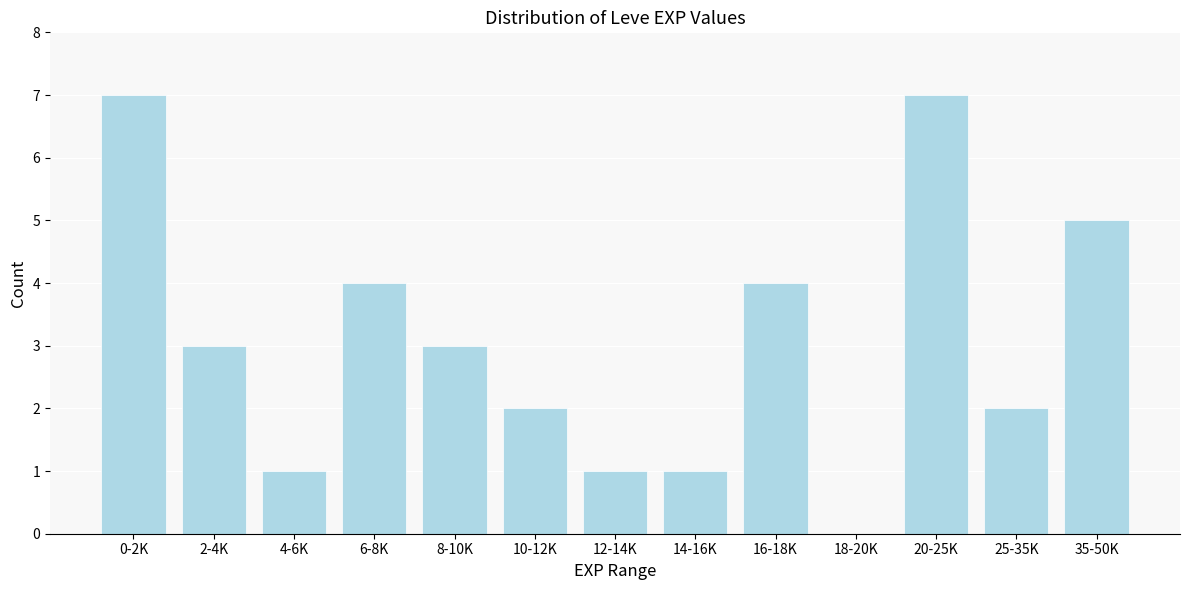

Reading right to left, list all the values displayed in this chart.

35-50K=5	25-35K=2	20-25K=7	18-20K=0	16-18K=4	14-16K=1	12-14K=1	10-12K=2	8-10K=3	6-8K=4	4-6K=1	2-4K=3	0-2K=7